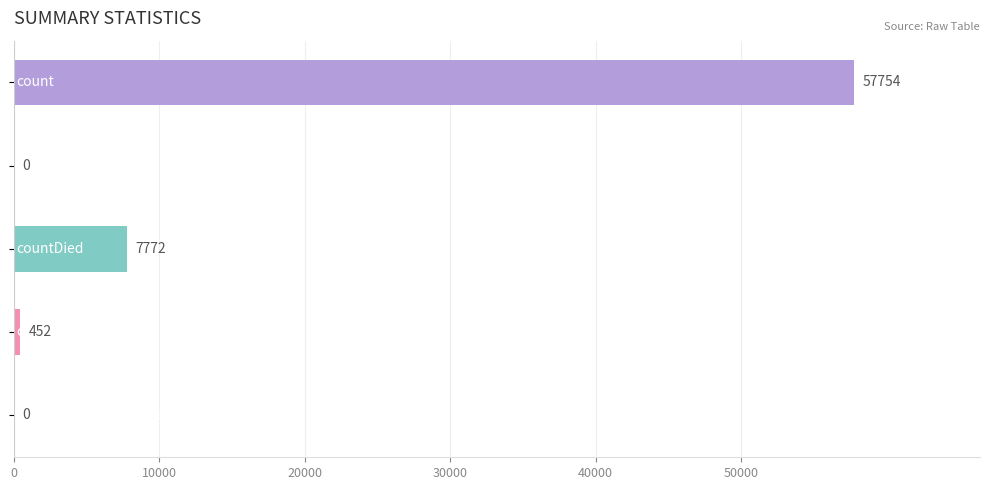

How many series are shown in this chart?

1